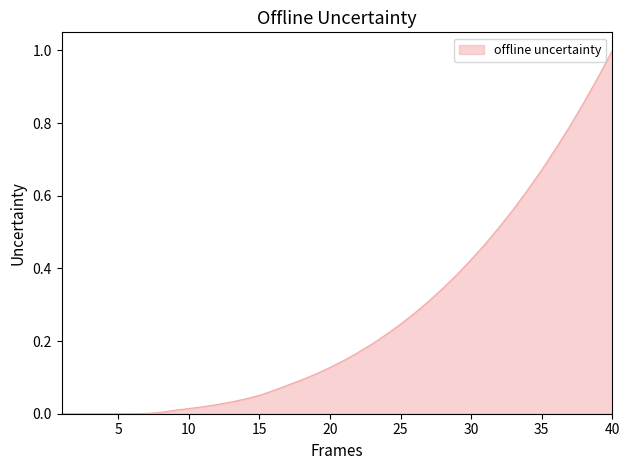

What is the maximum value shown in the chart?

1.0